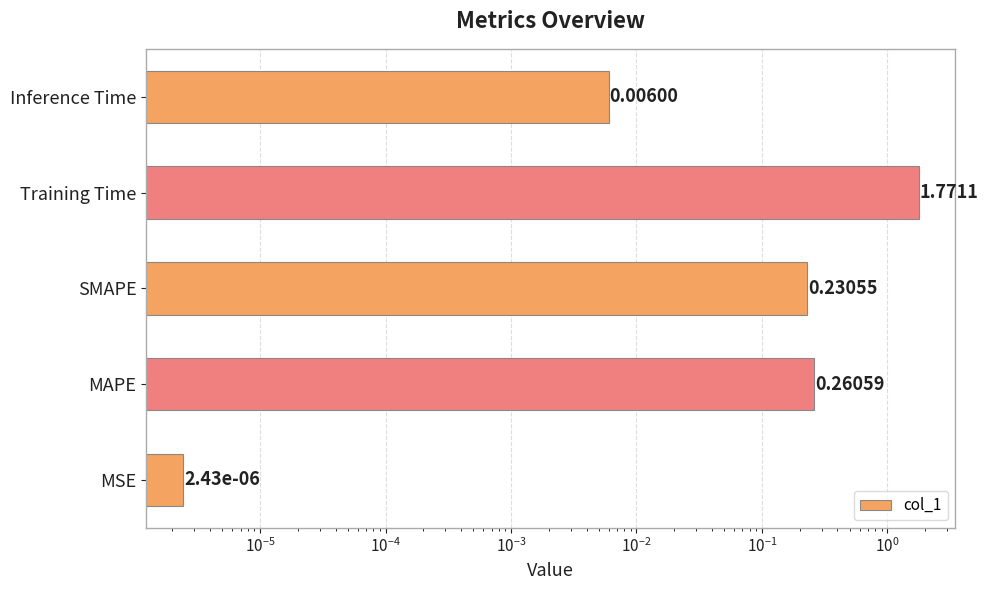

The value at MAPE is 0.1. True or false?

False